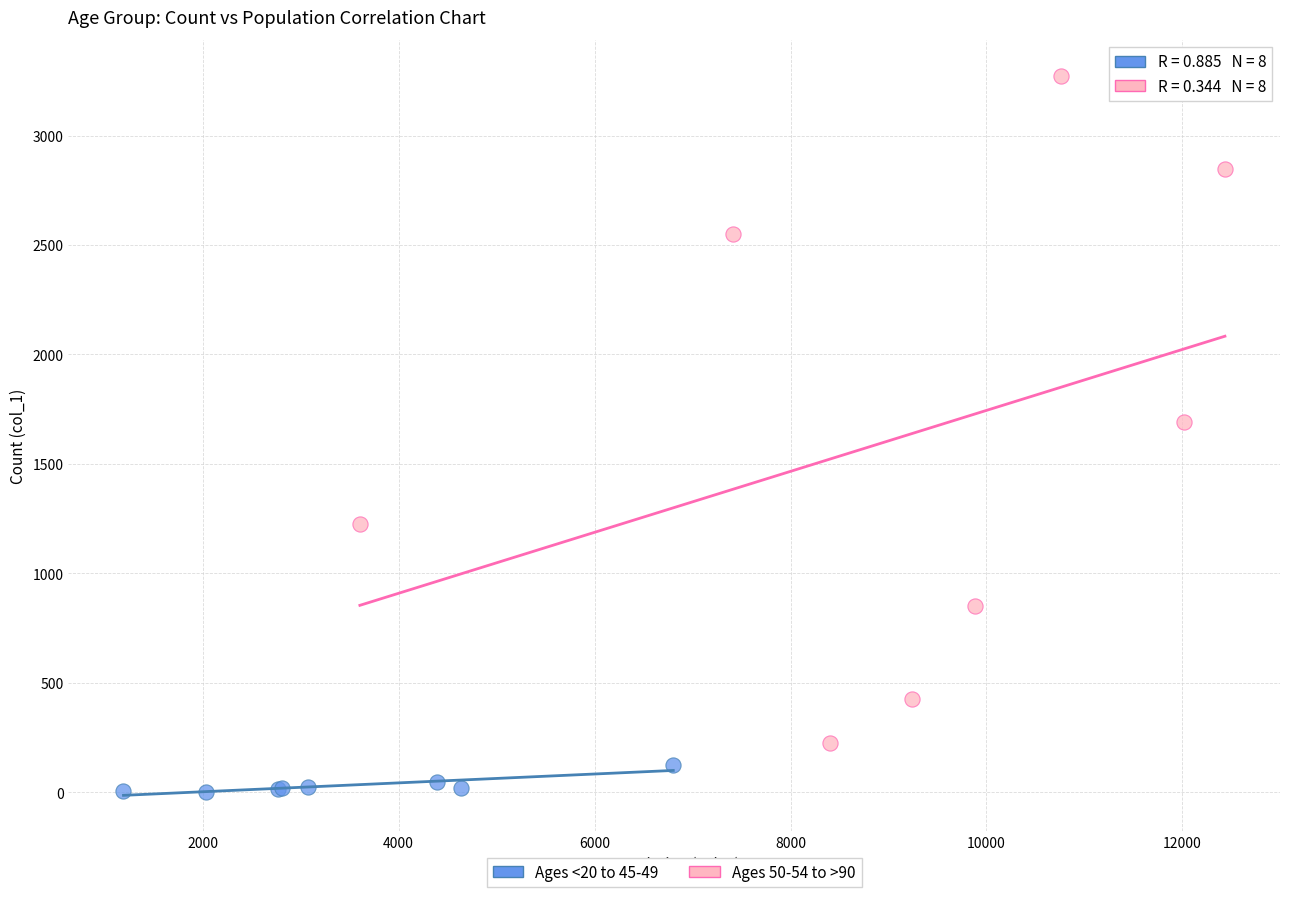

Which series reaches the maximum Y coordinate?

Ages 50-54 to >90